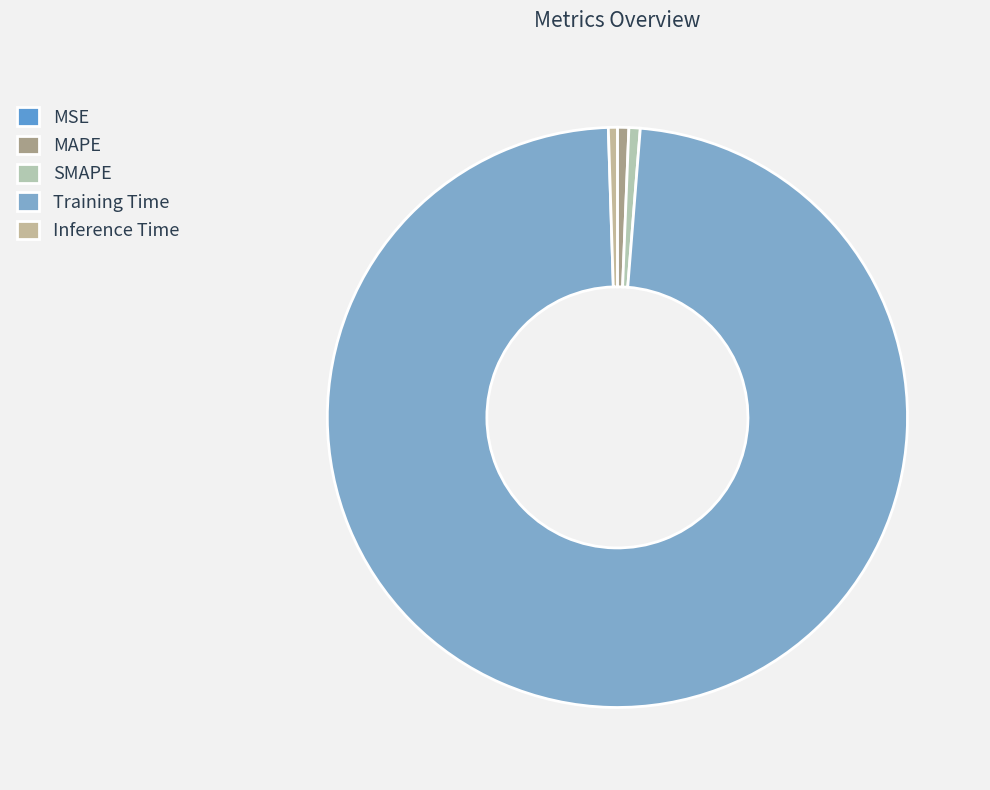

To the nearest percent, what is the difference between the largest and smallest slice percentages?

98%